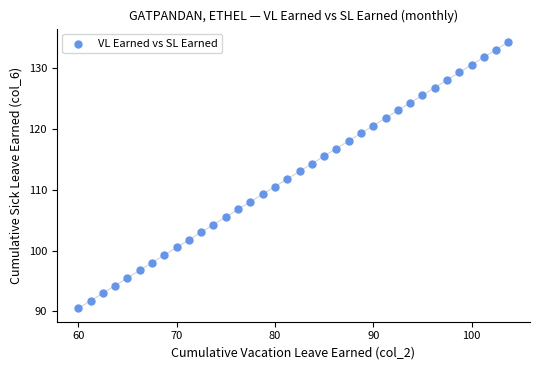

What is the range of X values (max minus min)?

43.8